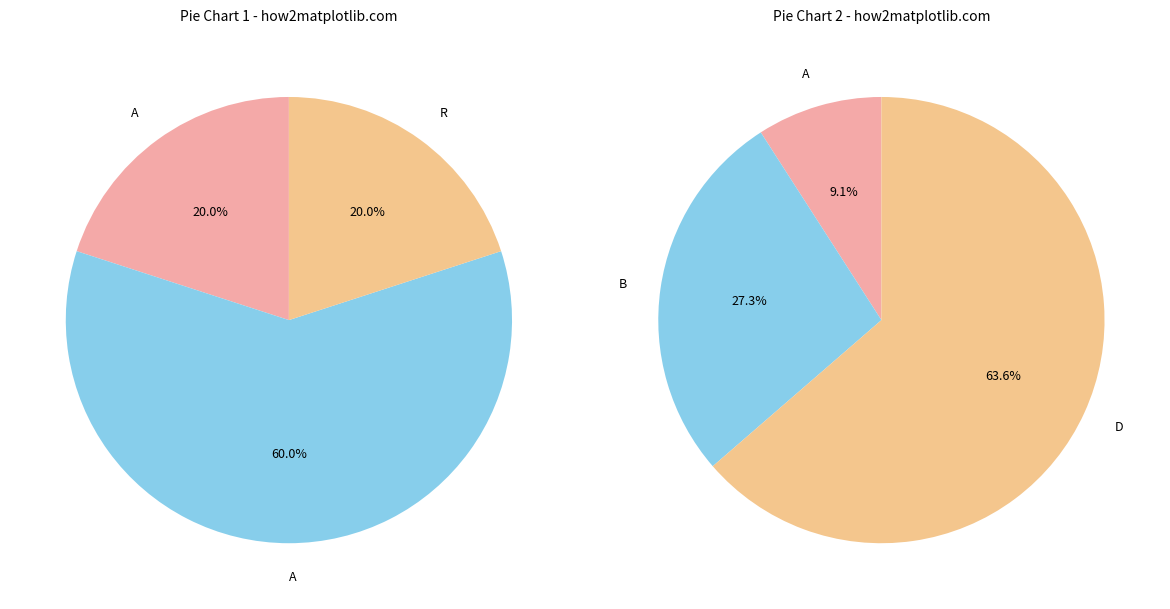

Is there a majority slice in this chart?

Yes